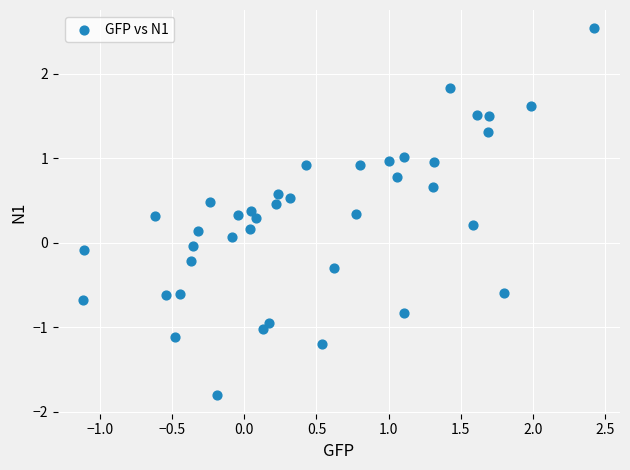

What is the range of X values (max minus min)?

3.5